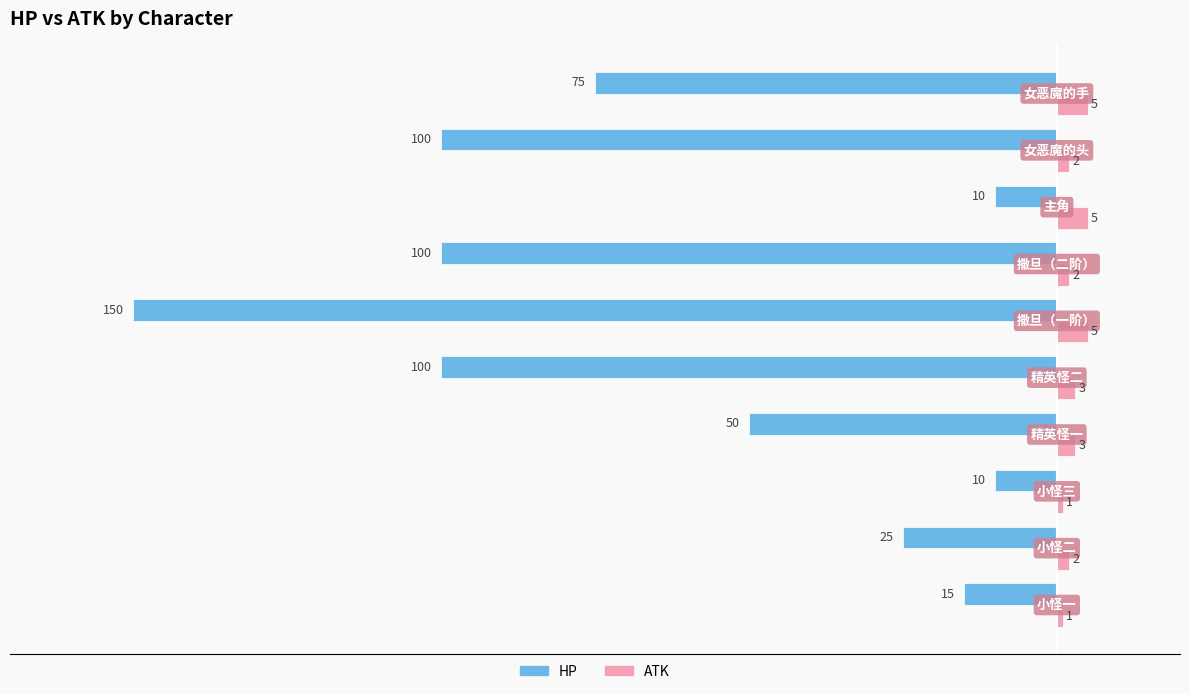

Rank the series by their maximum value, from highest to lowest.

ATK, HP